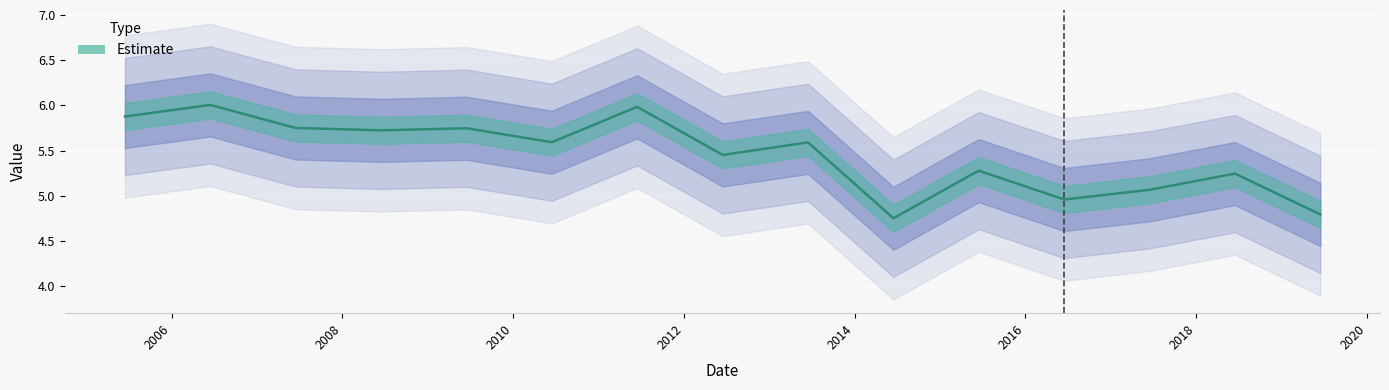

Which category has the lowest value across all series?

2014-06-15